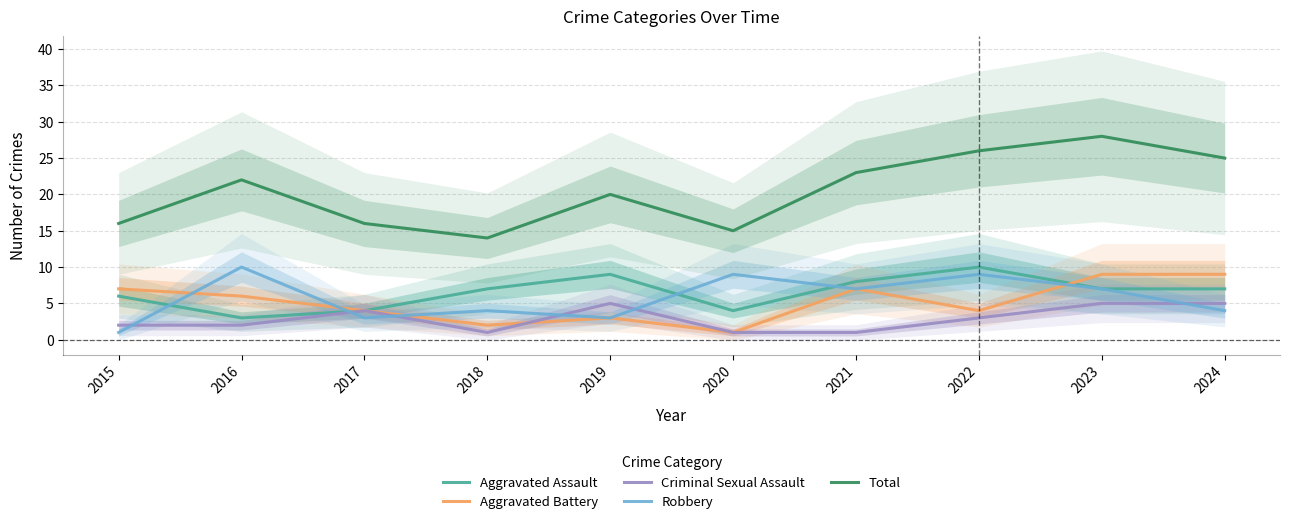

Is it true that Criminal Sexual Assault equals 5 at 2019?

True